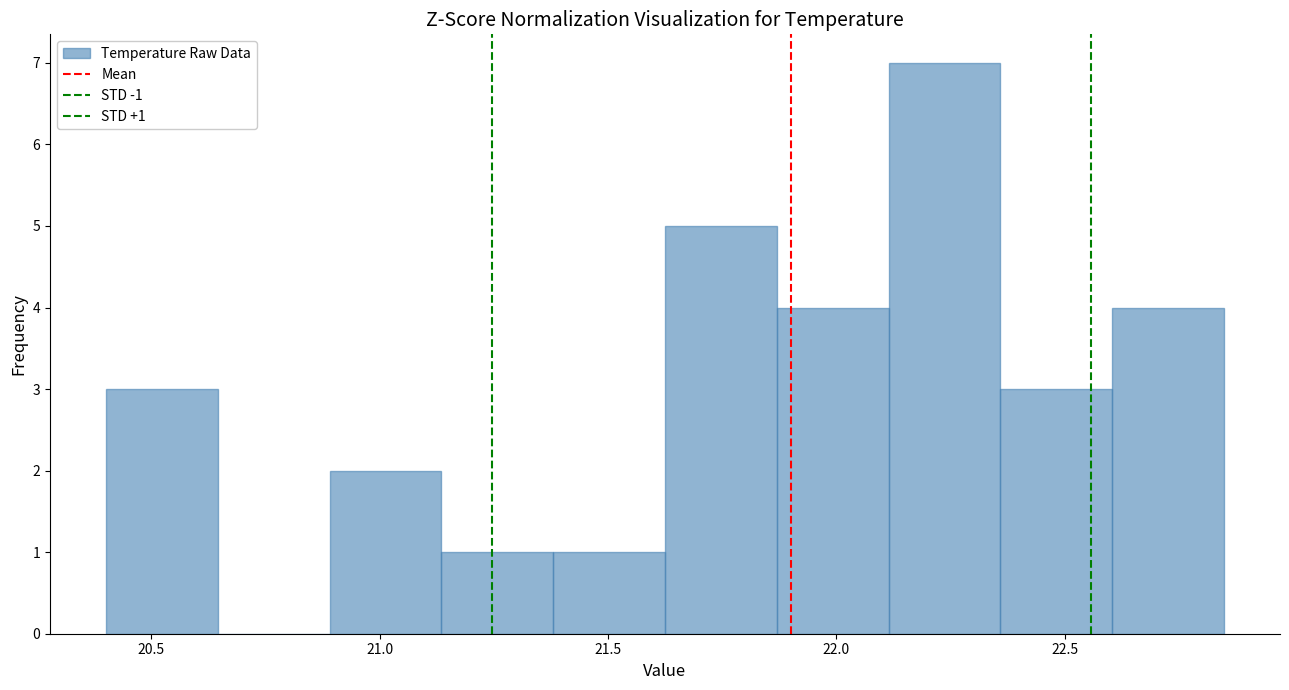

Which range on the x-axis has the tallest bar?

22.10 to 22.35